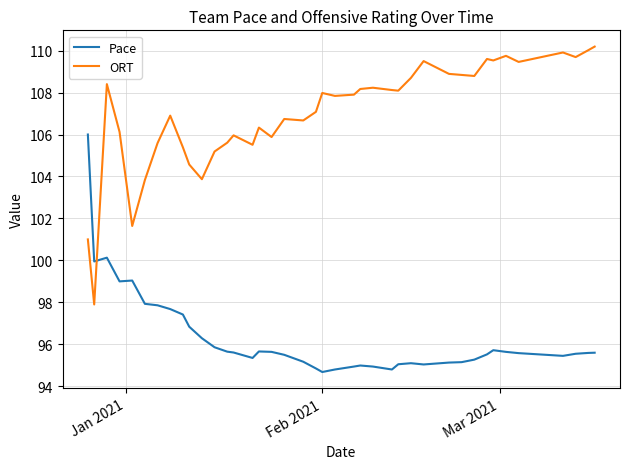

True or false: ORT and Pace cross at least once.

True